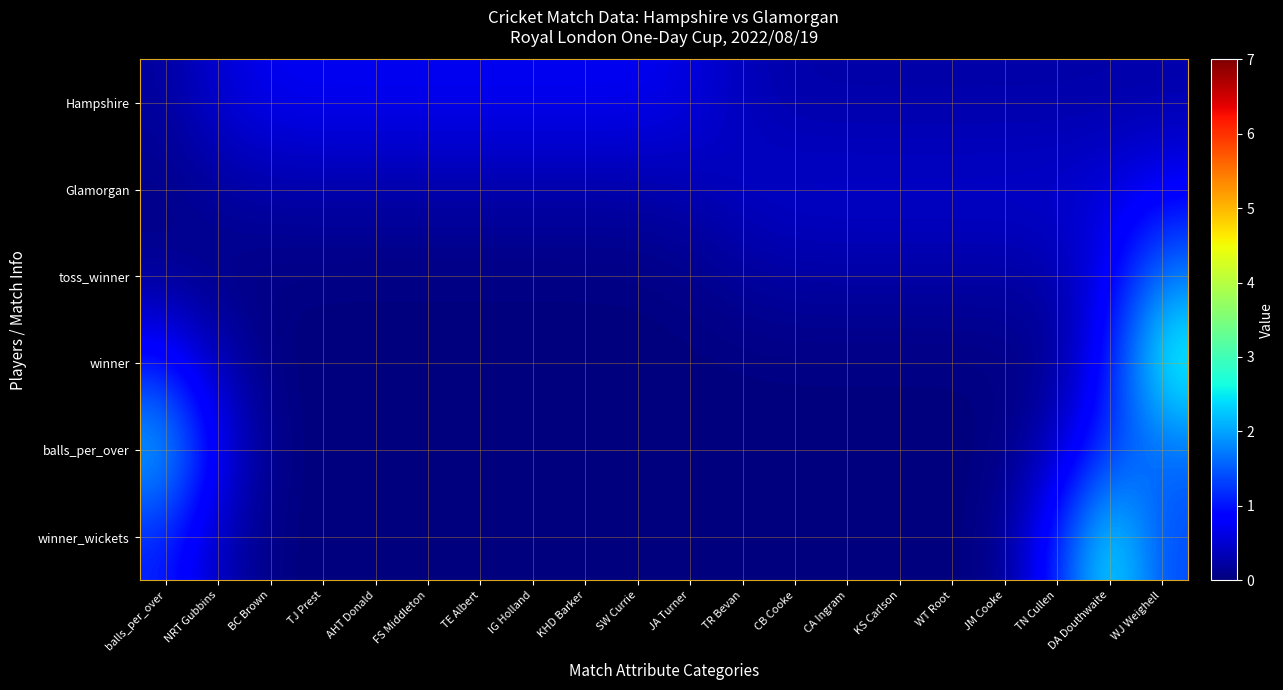

Rank the series by their maximum value, from lowest to highest.

Hampshire, Glamorgan, toss_winner, balls_per_over, winner_wickets, winner